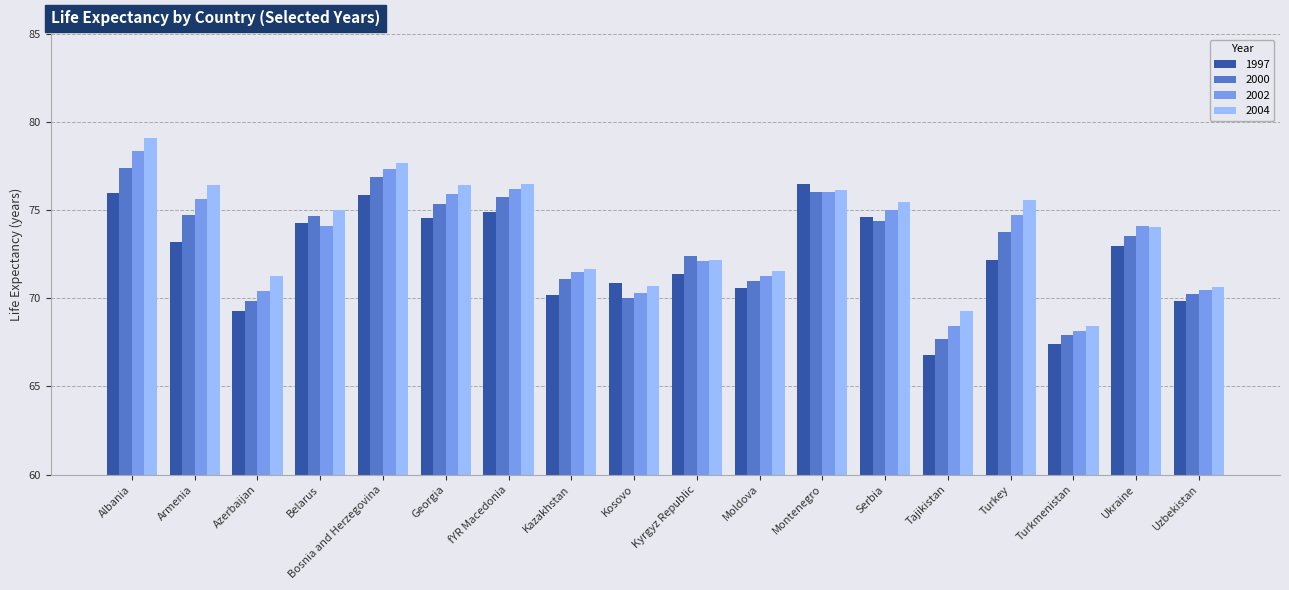

Is the value of 2002 at Ukraine greater than the value of 2000 at Kyrgyz Republic?

Yes